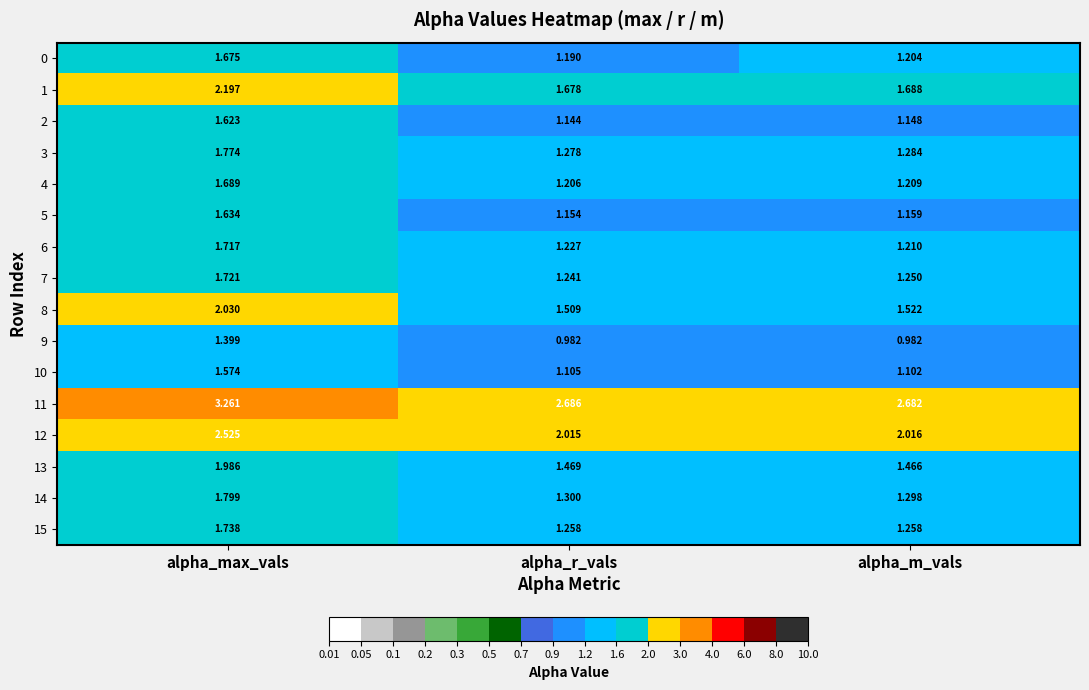

Which series has the largest total across all categories?

11